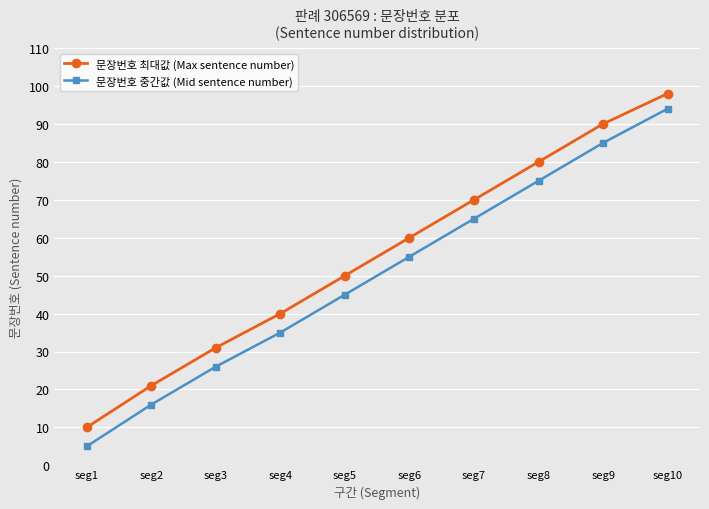

How many 문장번호 중간값 (Mid sentence number) values are between 26 and 75?

6